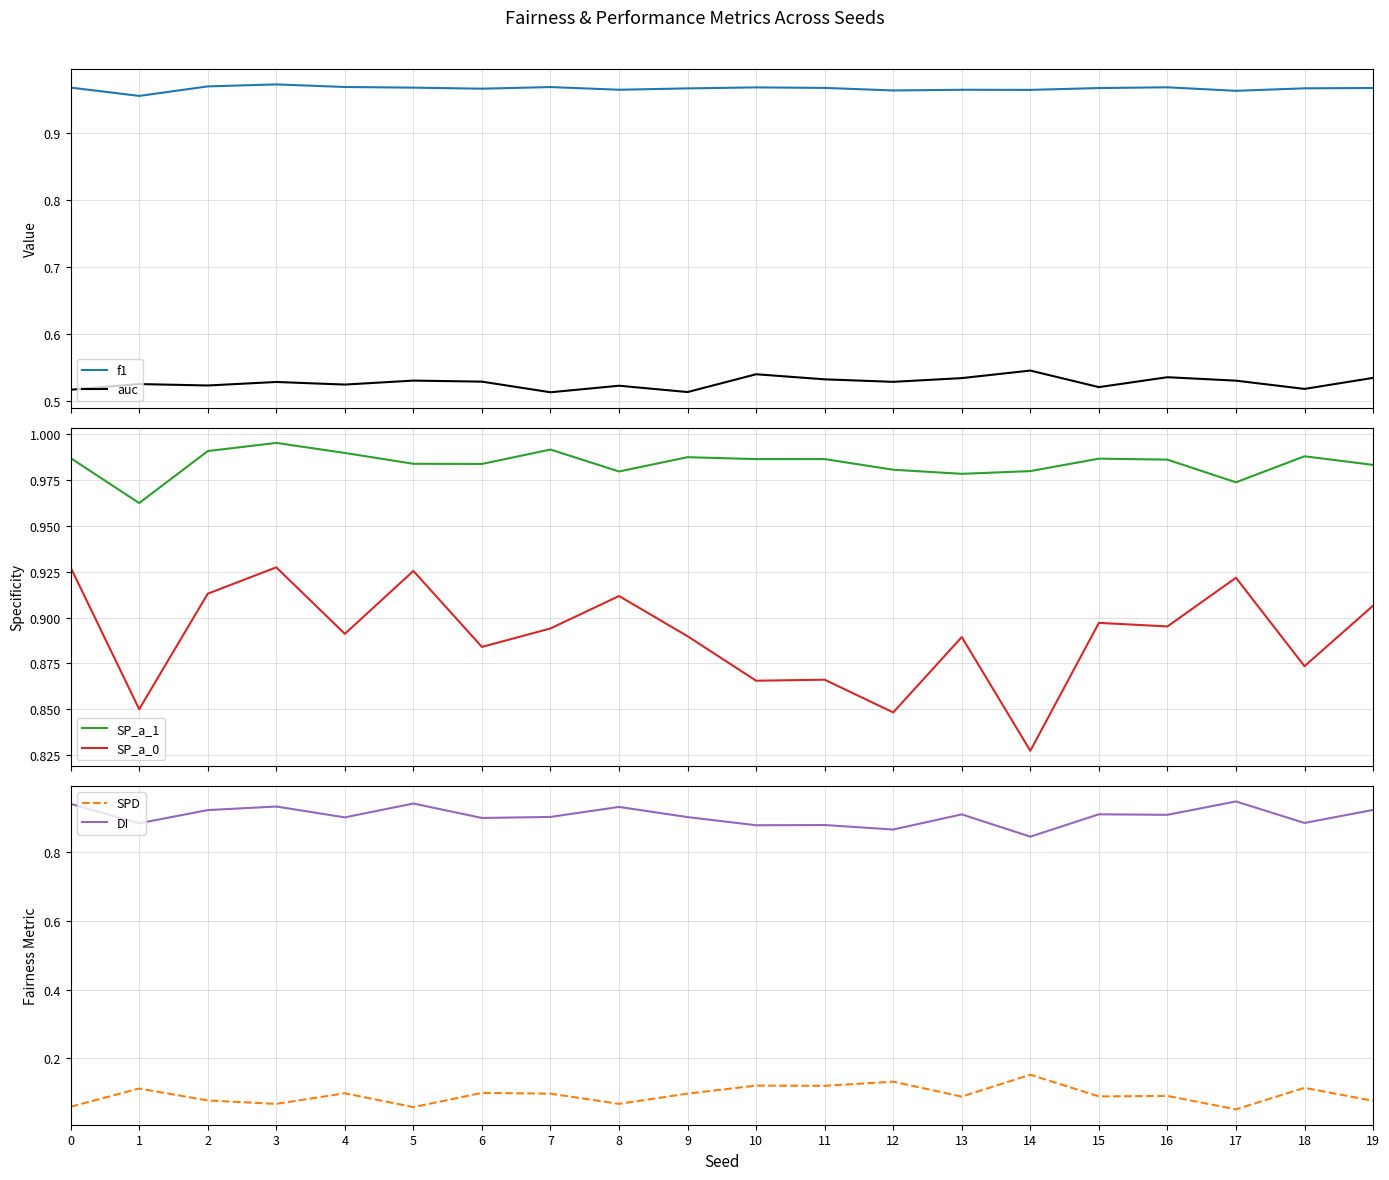

Between 5 and 10, which series saw the biggest shift?

DI